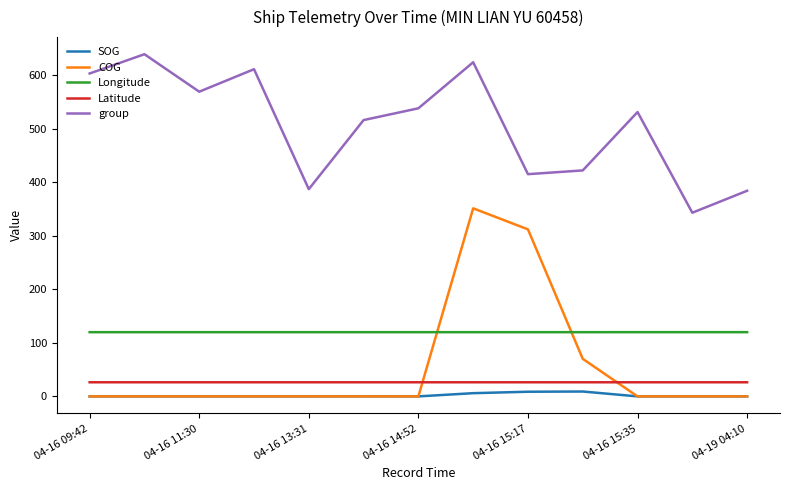

What is the maximum value shown in the chart?

639.0